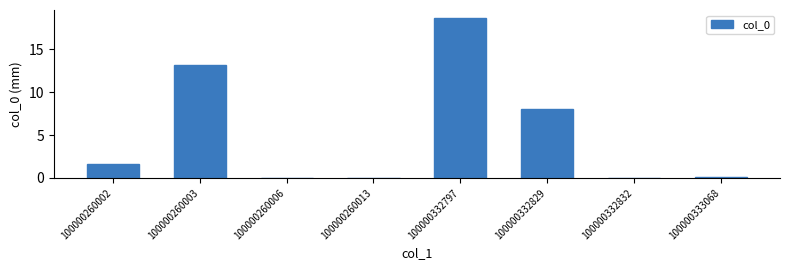

Count the number of data series in this chart.

1